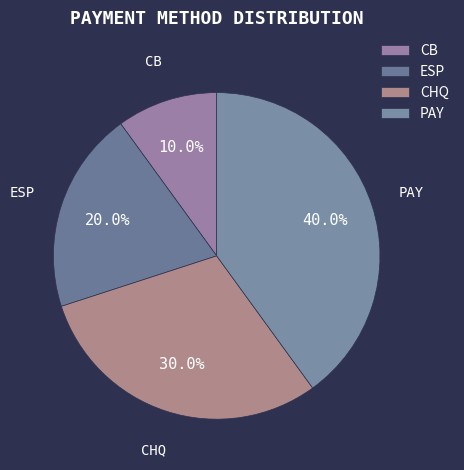

Which has a higher value, ESP or CHQ?

CHQ